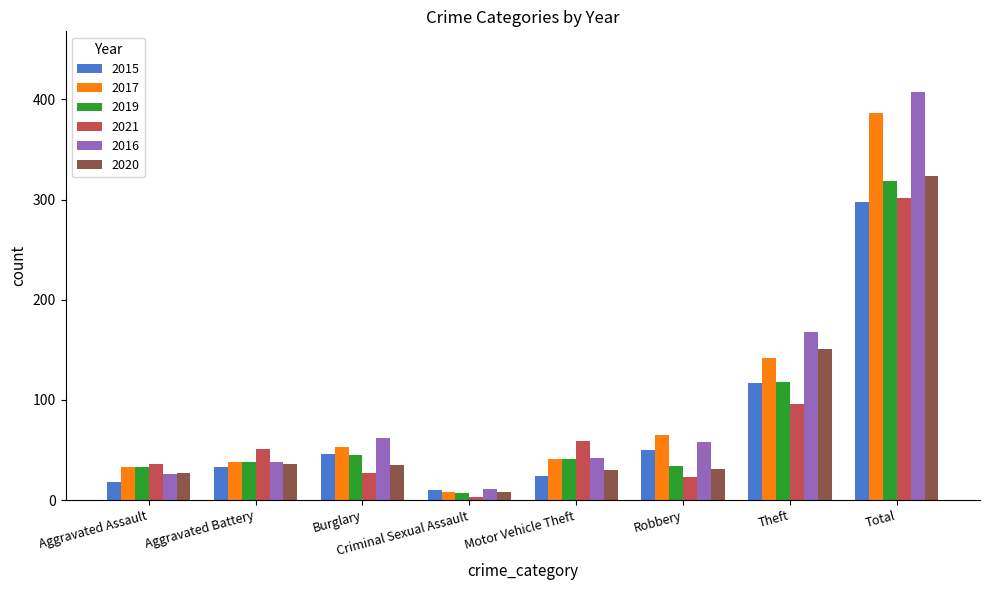

What is the value of the 2017 bar at the 6th from the left?

65